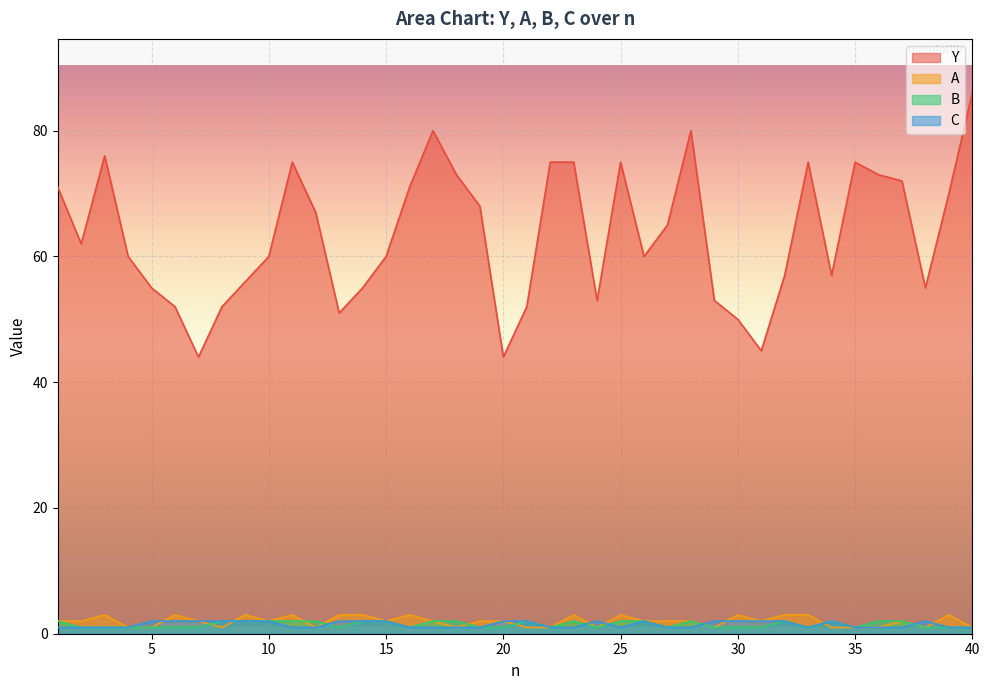

Is it true that Y equals 49 at 17?

False